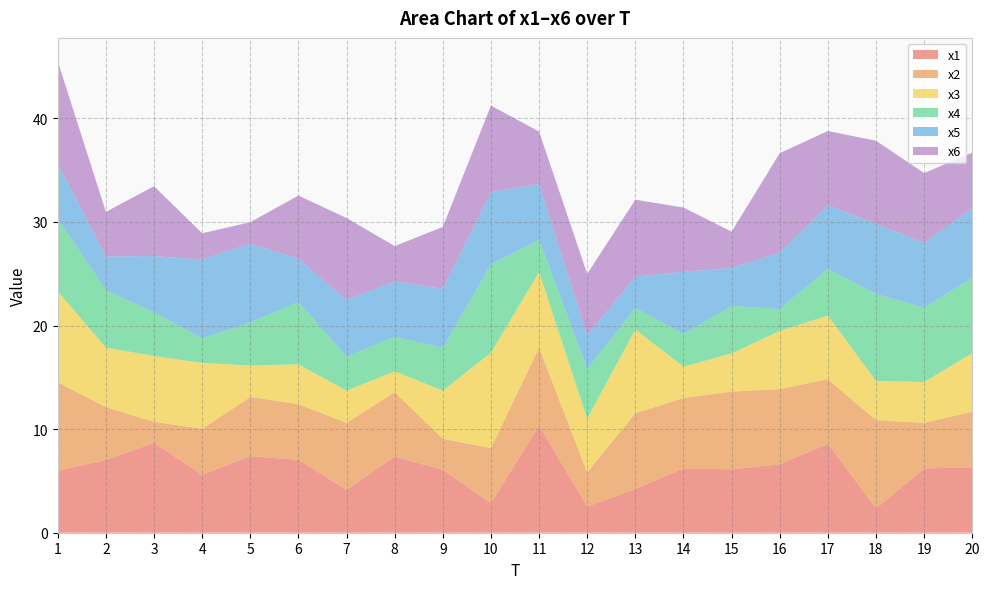

Reading left to right, what are all the values shown in this chart?

x1: 1=6.0	2=7.0	3=8.7	4=5.6	5=7.4	6=7.0	7=4.1	8=7.3	9=6.1	10=2.8	11=10.3	12=2.5	13=4.2	14=6.2	15=6.1	16=6.6	17=8.6	18=2.3	19=6.2	20=6.3
x2: 1=8.5	2=5.1	3=2.0	4=4.4	5=5.7	6=5.4	7=6.5	8=6.2	9=3.0	10=5.3	11=7.5	12=3.3	13=7.3	14=6.8	15=7.5	16=7.3	17=6.2	18=8.5	19=4.4	20=5.4
x3: 1=8.8	2=5.7	3=6.4	4=6.4	5=3.0	6=3.8	7=3.1	8=2.0	9=4.6	10=9.2	11=7.3	12=5.2	13=8.1	14=3.0	15=3.7	16=5.6	17=6.1	18=3.8	19=3.9	20=5.6
x4: 1=7.0	2=5.5	3=4.2	4=2.4	5=4.2	6=6.0	7=3.3	8=3.3	9=4.1	10=8.5	11=3.1	12=4.8	13=2.1	14=3.2	15=4.6	16=2.1	17=4.5	18=8.4	19=7.2	20=7.3
x5: 1=5.3	2=3.3	3=5.4	4=7.6	5=7.6	6=4.2	7=5.5	8=5.4	9=5.7	10=7.0	11=5.4	12=3.3	13=3.0	14=6.0	15=3.7	16=5.4	17=6.1	18=6.8	19=6.3	20=6.7
x6: 1=9.9	2=4.3	3=6.7	4=2.5	5=2.1	6=6.1	7=7.9	8=3.4	9=6.0	10=8.3	11=5.1	12=5.9	13=7.4	14=6.2	15=3.5	16=9.6	17=7.2	18=8.0	19=6.7	20=5.3